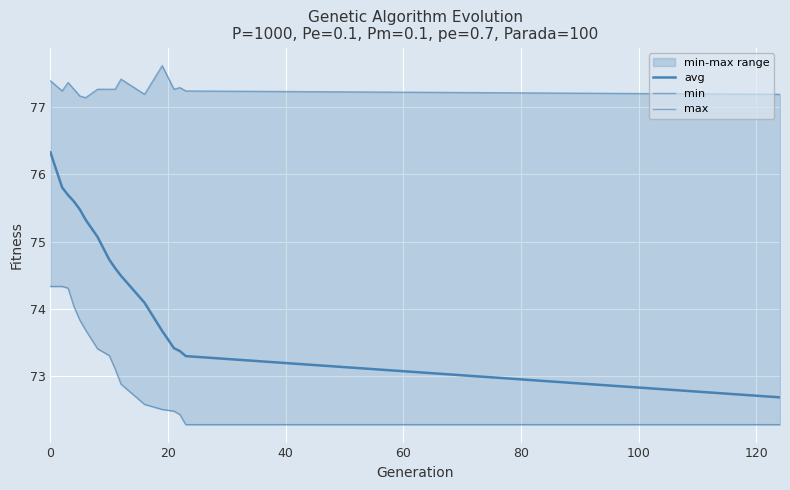

Is the value of avg at 120 greater than the value of max at 60?

No